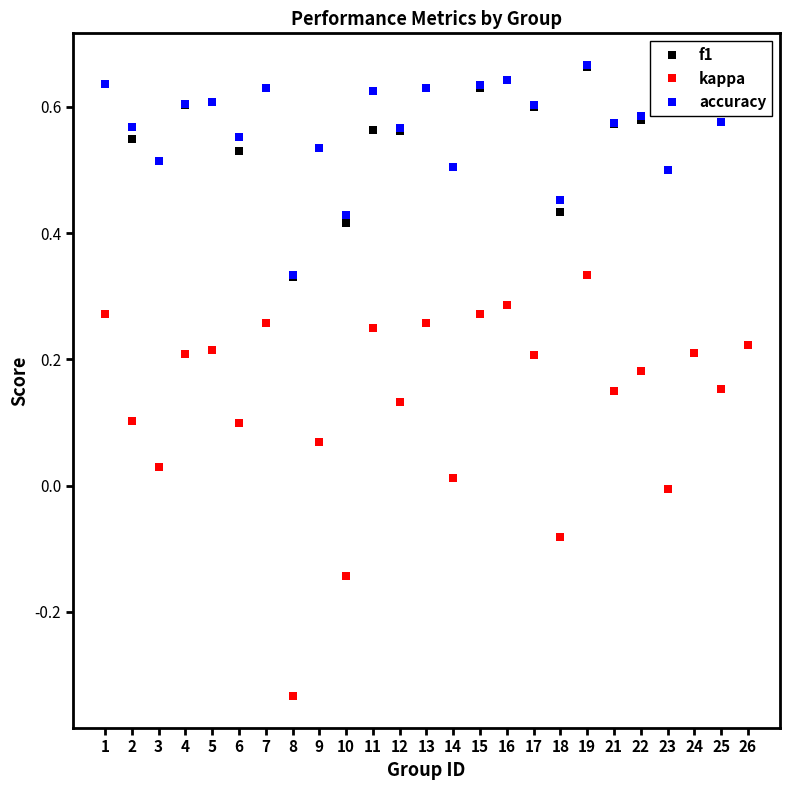

Is this an area chart (filled region under the line)?

No